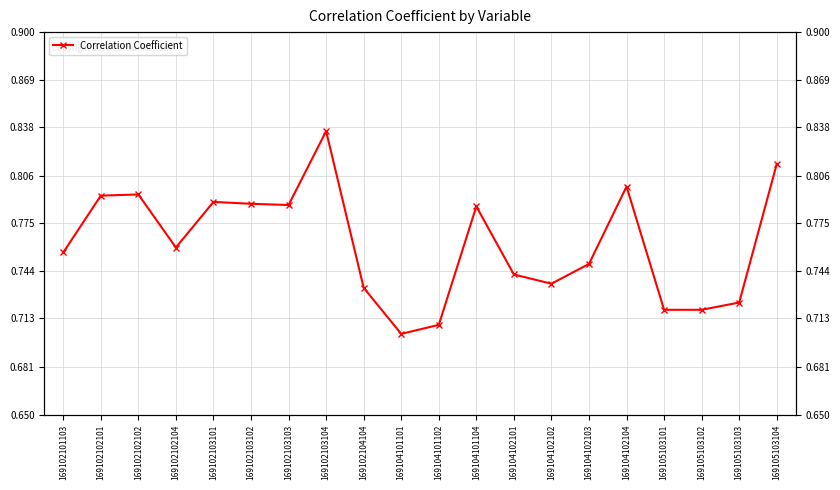

List the labels in order of value, largest first.

169102103104, 169105103104, 169104102104, 169102102102, 169102102101, 169102103101, 169102103102, 169102103103, 169104101104, 169102102104, 169102101103, 169104102103, 169104102101, 169104102102, 169102104104, 169105103103, 169105103102, 169105103101, 169104101102, 169104101101